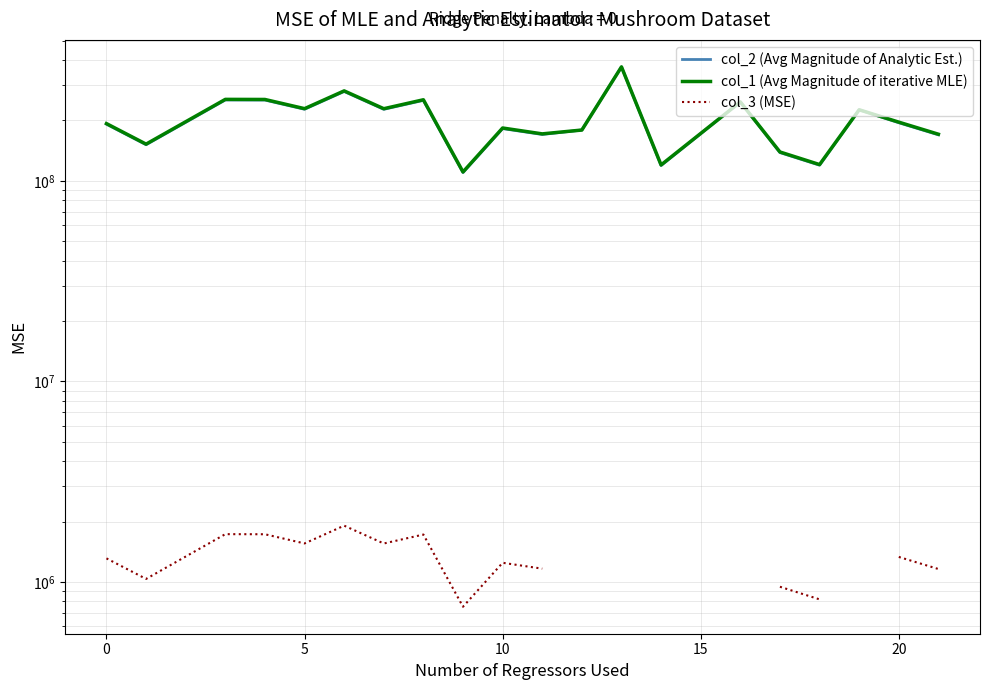

True or false: col_2 (Avg Magnitude of Analytic Est.) and col_1 (Avg Magnitude of iterative MLE) cross at least once.

False